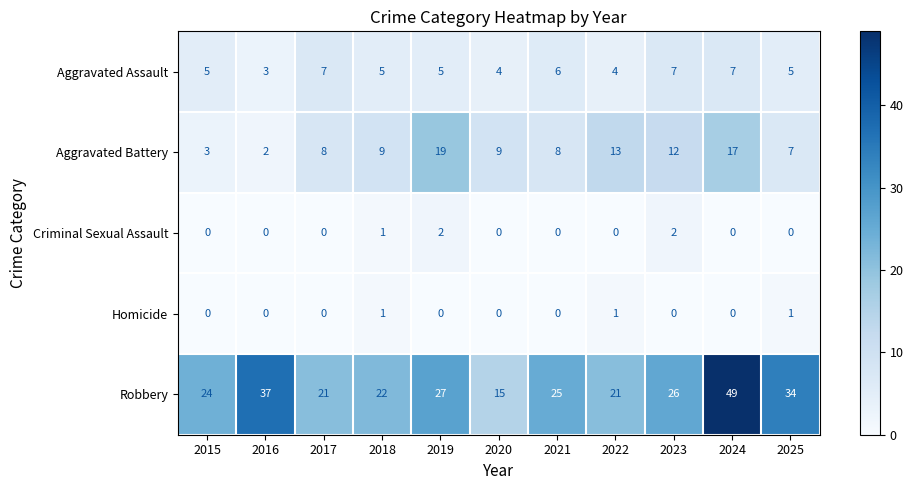

List the series in order of their peak value, lowest first.

Homicide, Criminal Sexual Assault, Aggravated Assault, Aggravated Battery, Robbery